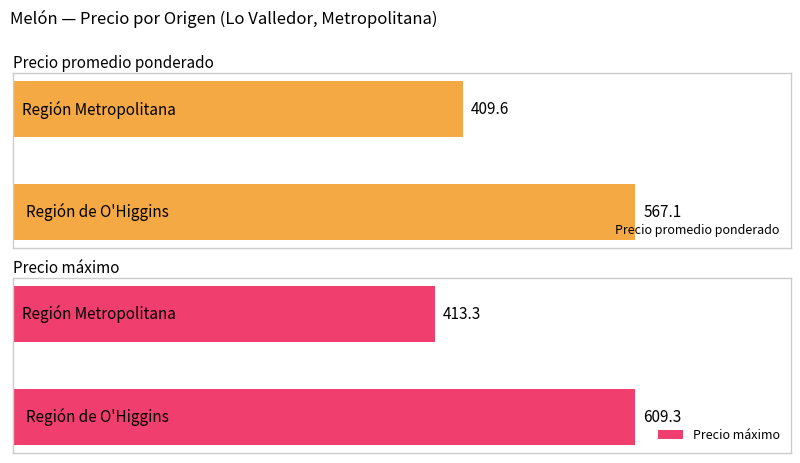

What is the difference between the maximum and minimum values in the Precio promedio ponderado series?

157.5